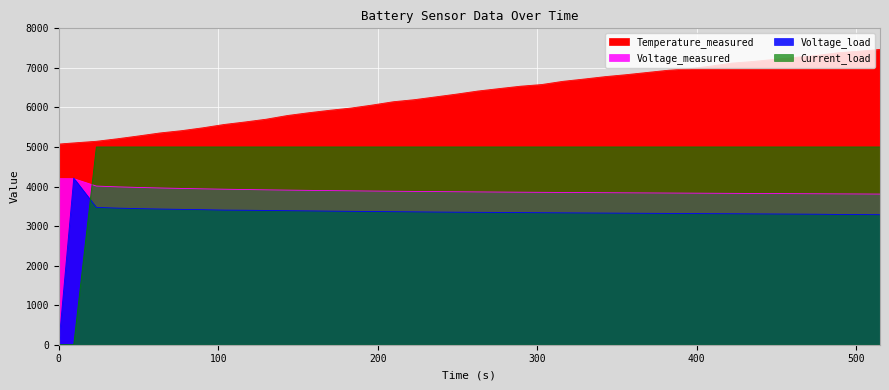

Which series has the largest range (max minus min)?

Current_load